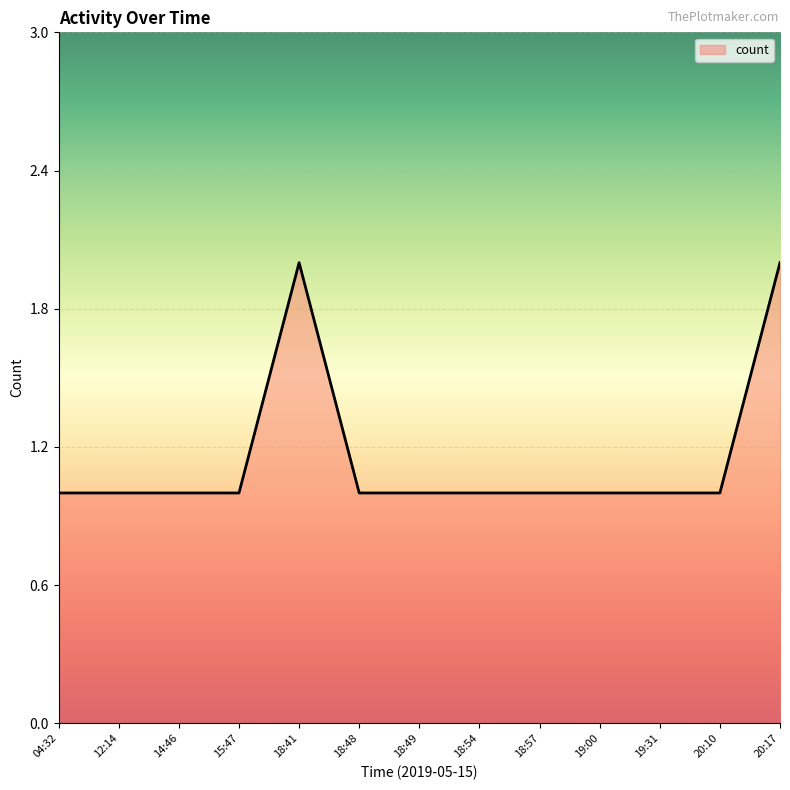

Which has a higher value, 20:17 or 18:54?

20:17